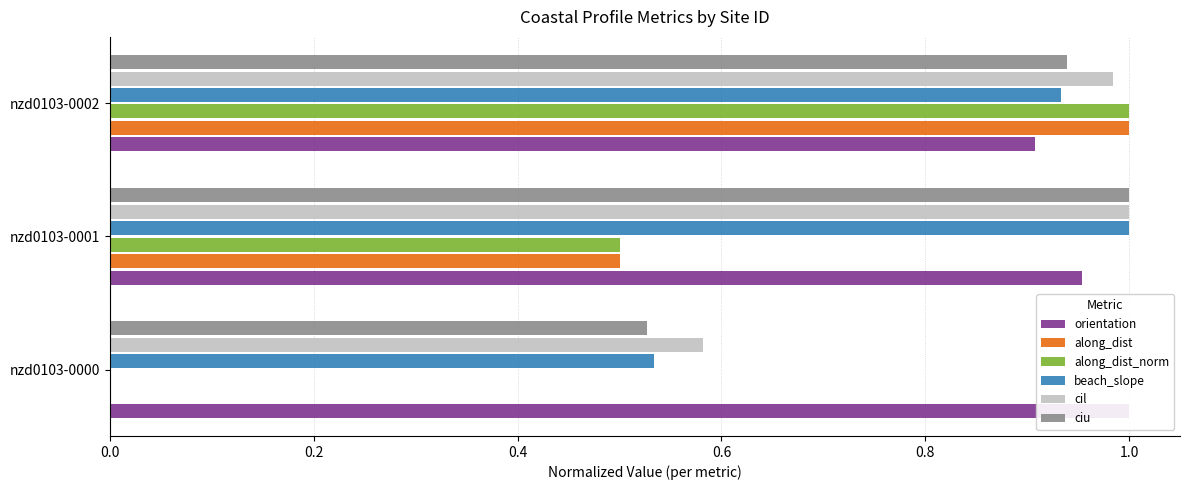

How many groups of bars are there?

3